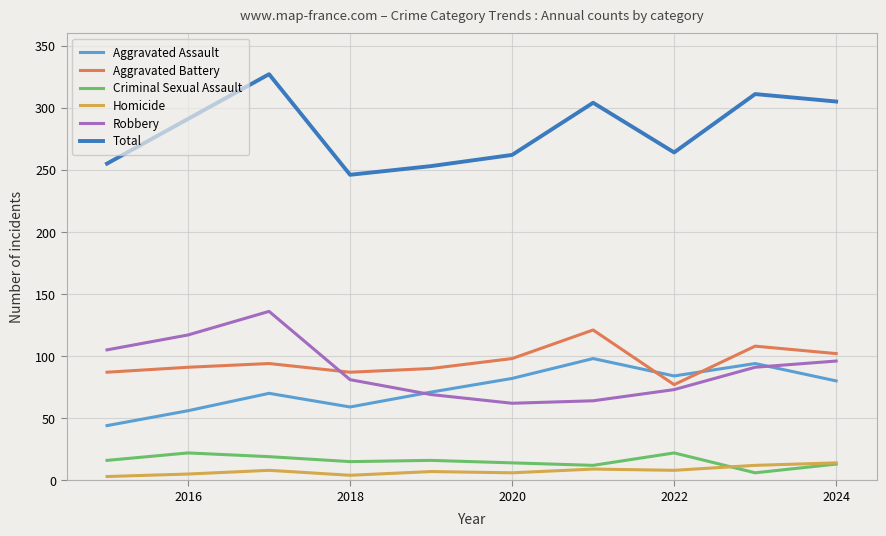

What is the maximum value shown in the chart?

327